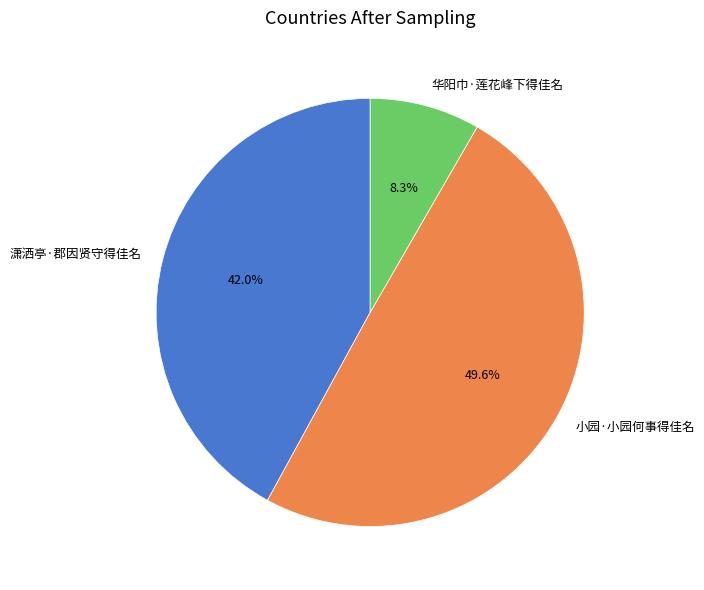

Is the sum of 小园·小园何事得佳名 and 潇洒亭·郡因贤守得佳名 greater than half?

Yes